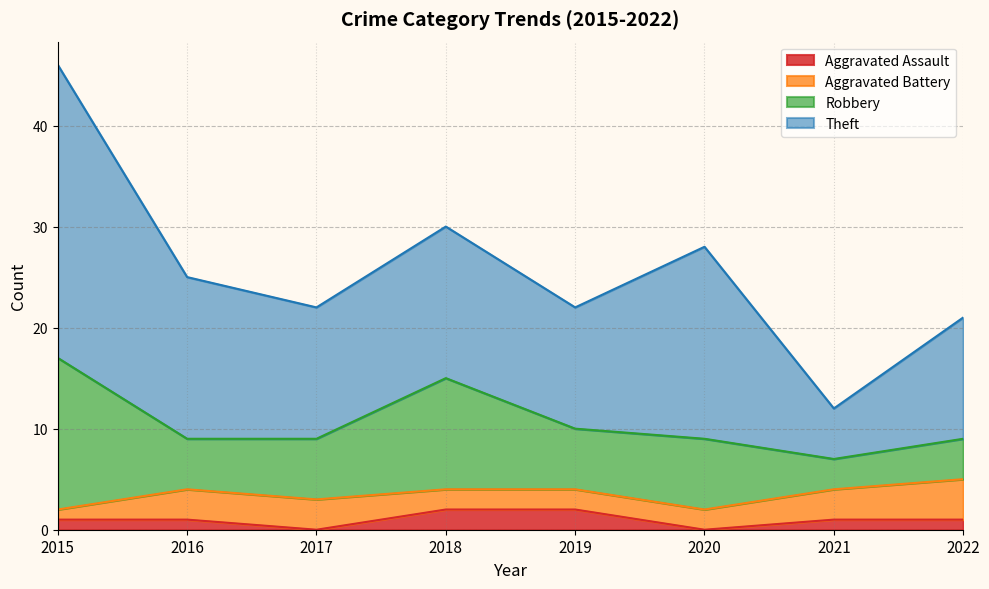

Which category has the lowest value in the Aggravated Battery series?

2015